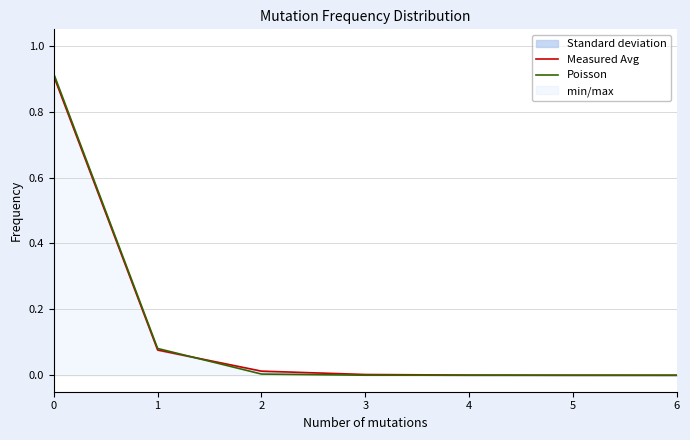

Is it true that Poisson equals 0.0 at 3?

True